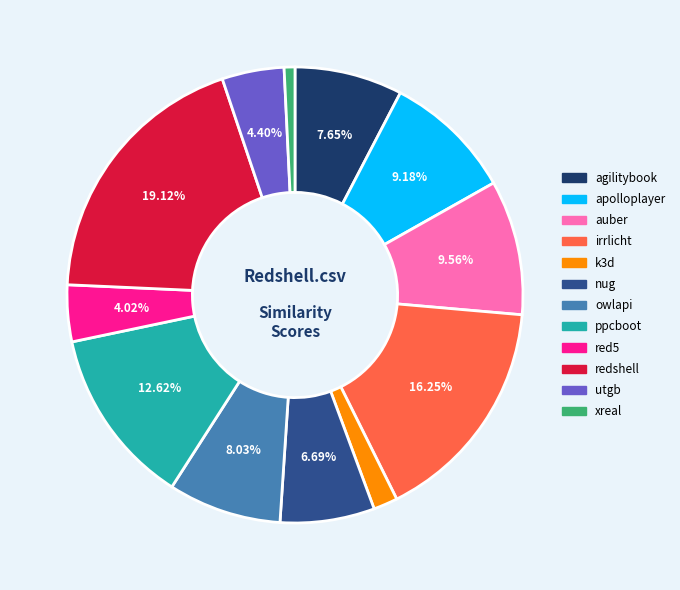

Do ppcboot and utgb together represent more than half of the pie?

No